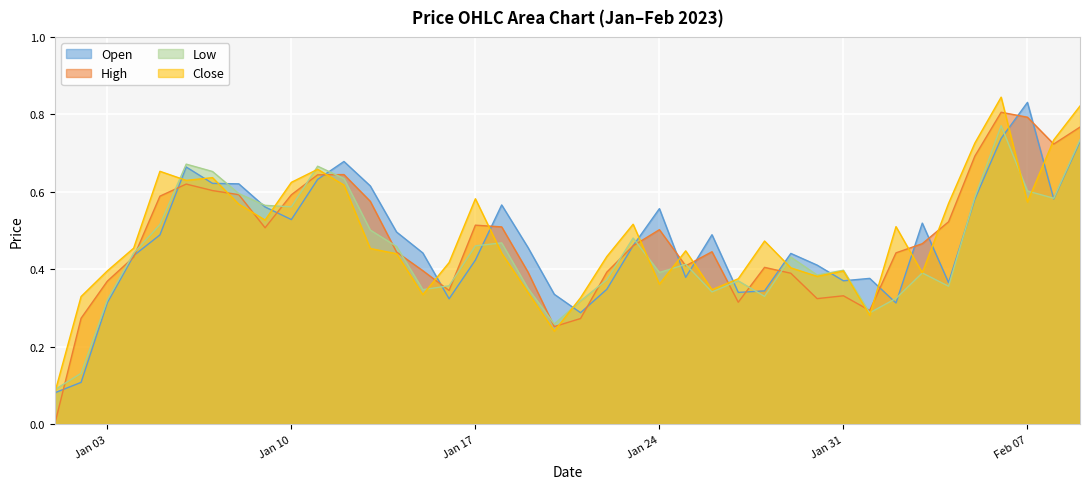

Which series has the widest spread of values?

High